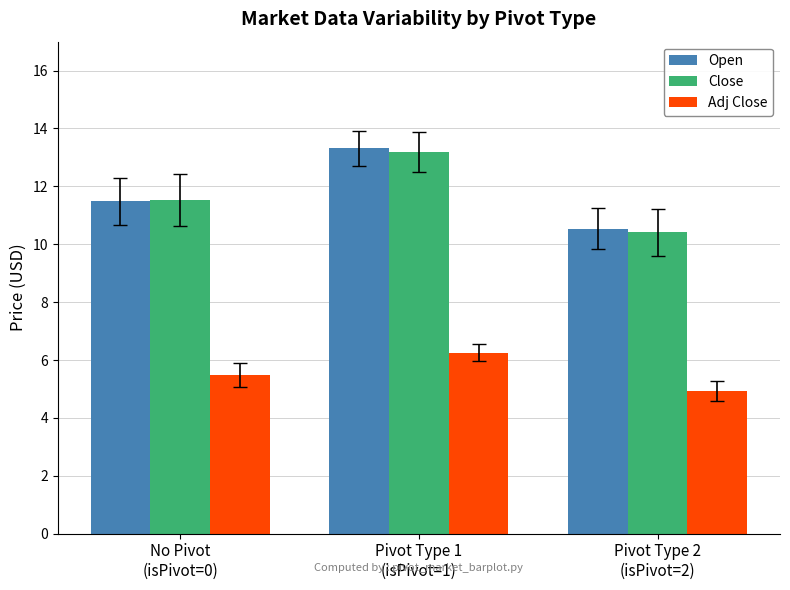

How many series are shown in this chart?

3